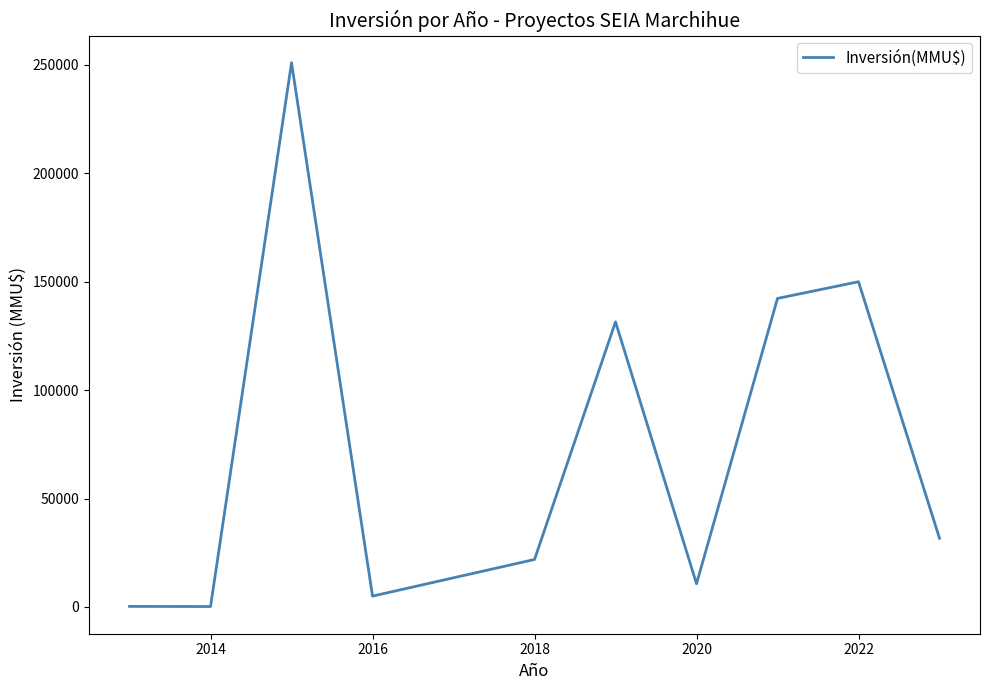

What is the greatest value displayed?

251000